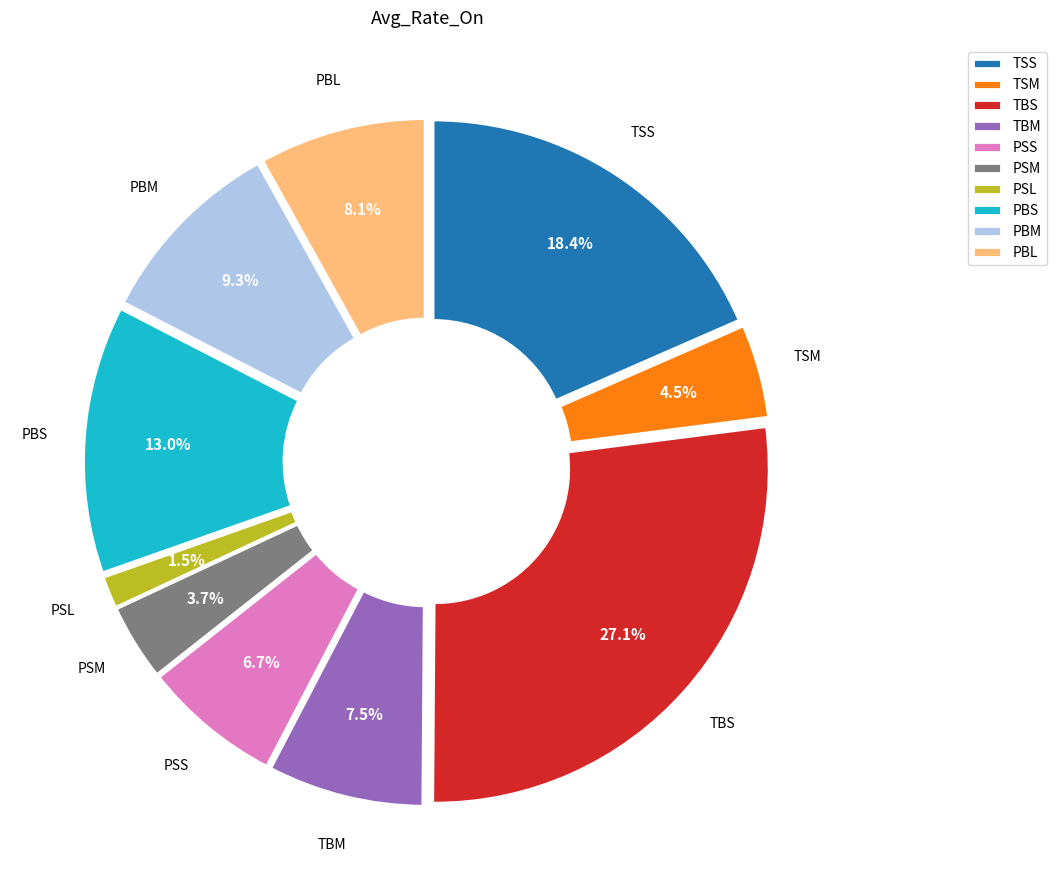

Rank the categories by value from highest to lowest.

TBS, TSS, PBS, PBM, PBL, TBM, PSS, TSM, PSM, PSL